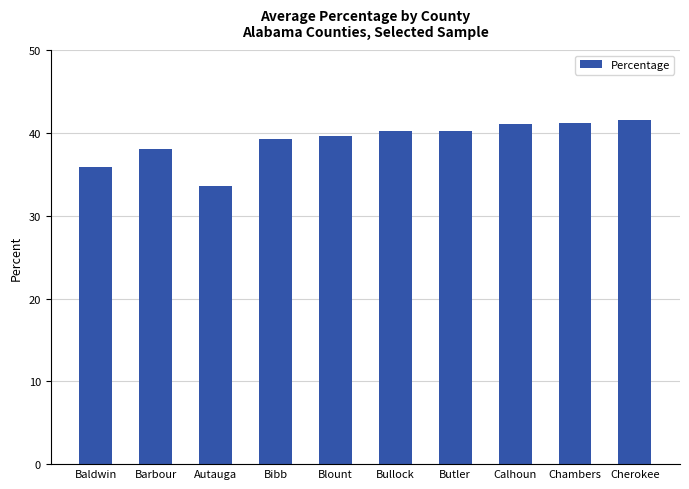

Which category has the lowest value across all series?

Autauga